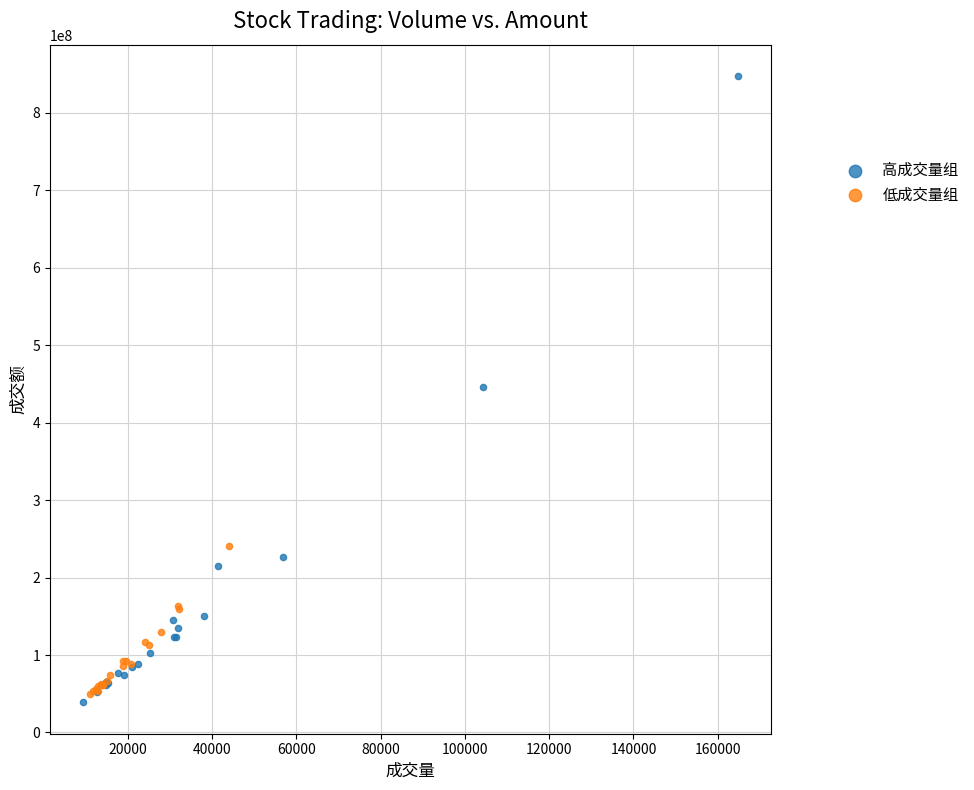

Which series contains the lowest Y value?

高成交量组